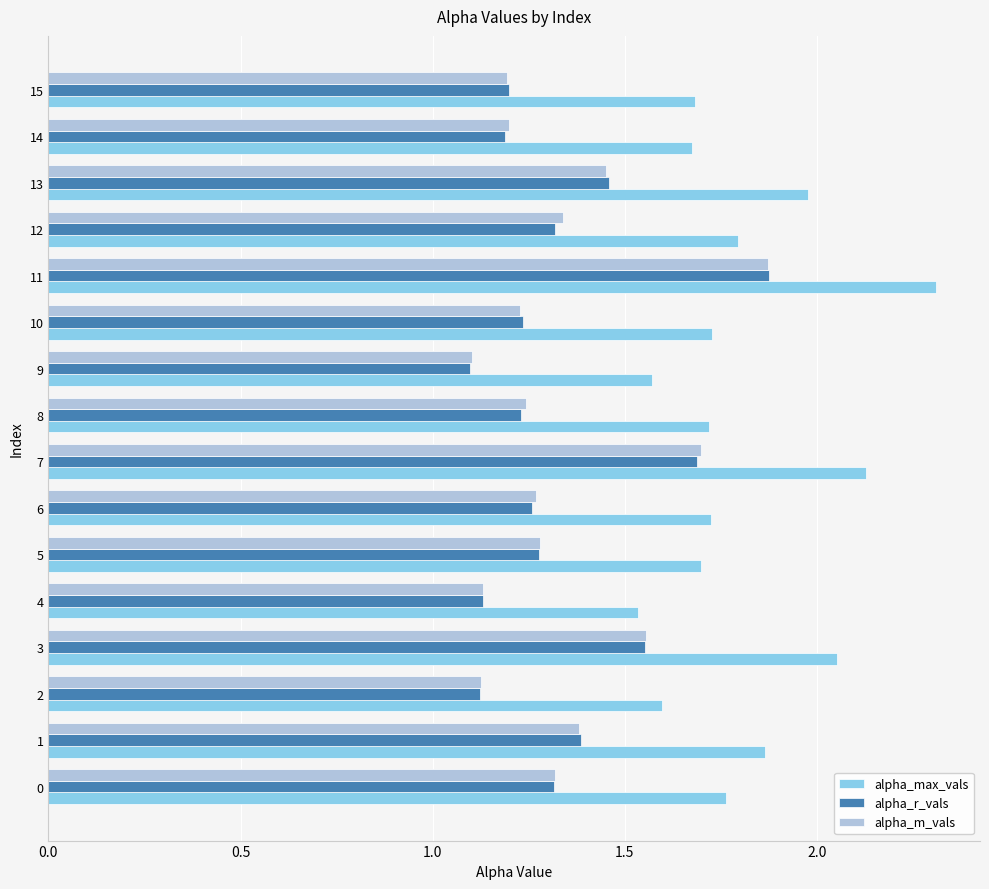

Is it true that alpha_max_vals equals 3.3 at 1?

False